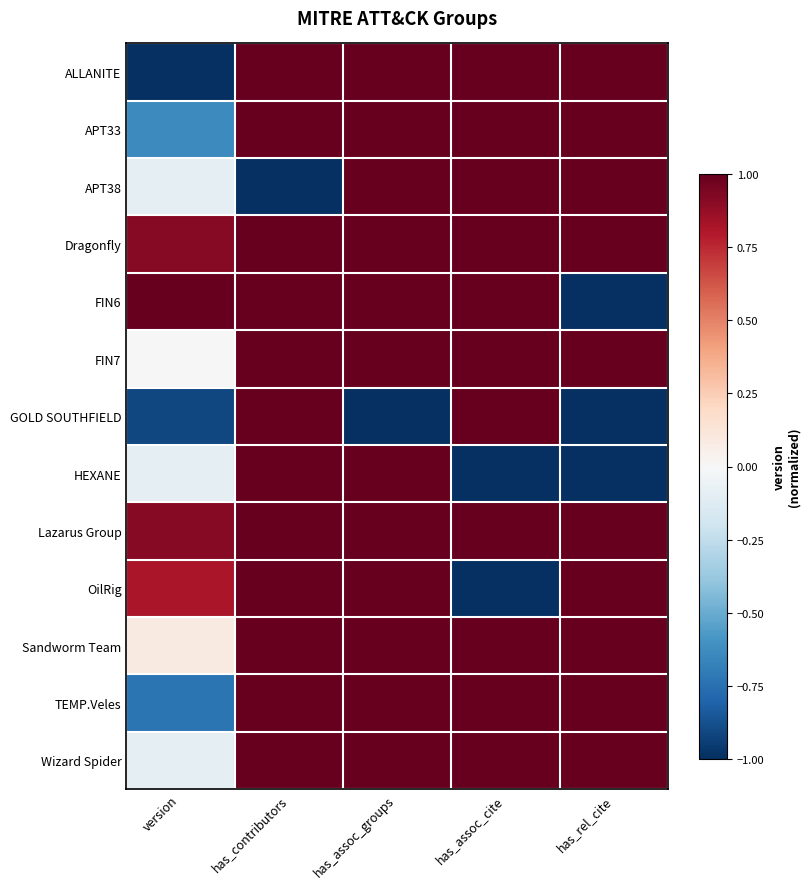

Which series changed the most between has_contributors and has_assoc_groups?

APT38